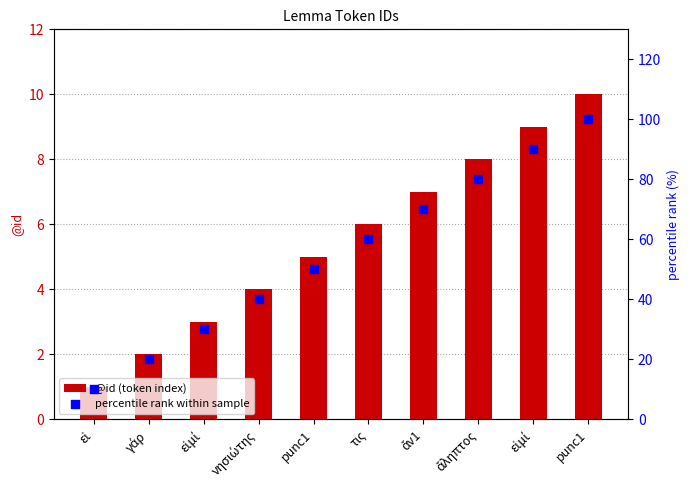

Which series reaches the maximum Y coordinate?

percentile rank within sample